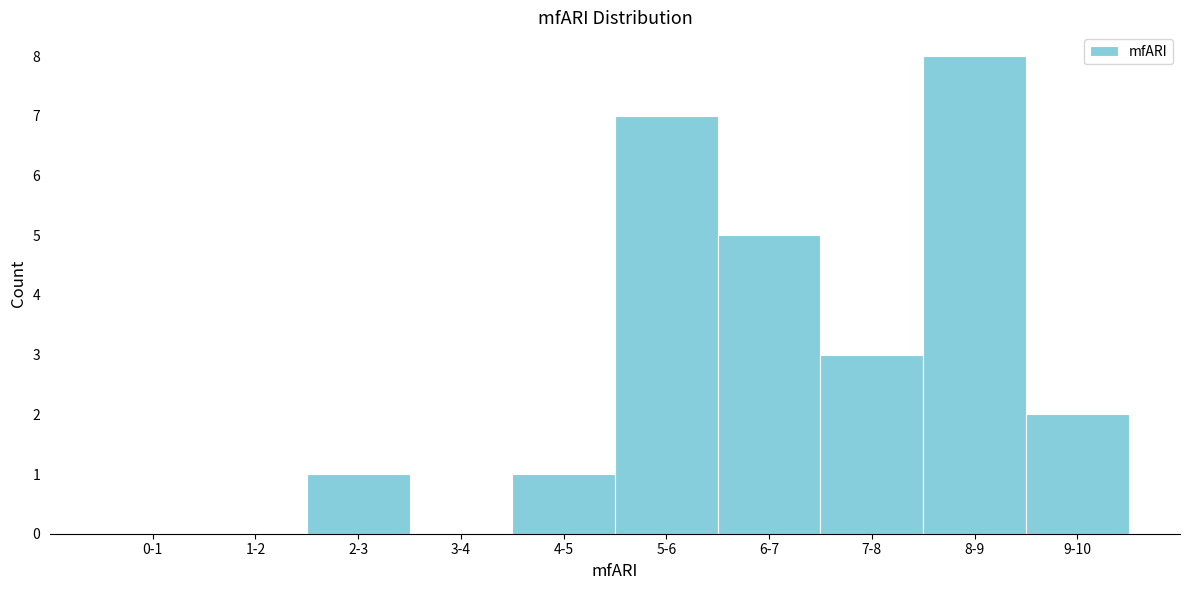

Reading left to right, extract all data points from this chart.

0-1=0	1-2=0	2-3=1	3-4=0	4-5=1	5-6=7	6-7=5	7-8=3	8-9=8	9-10=2